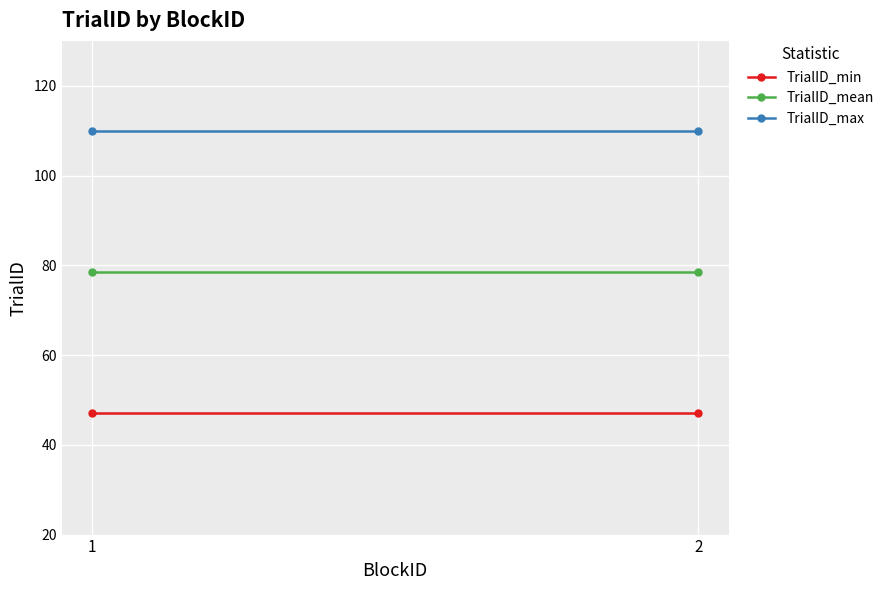

At which category is the sum across all series the highest?

1